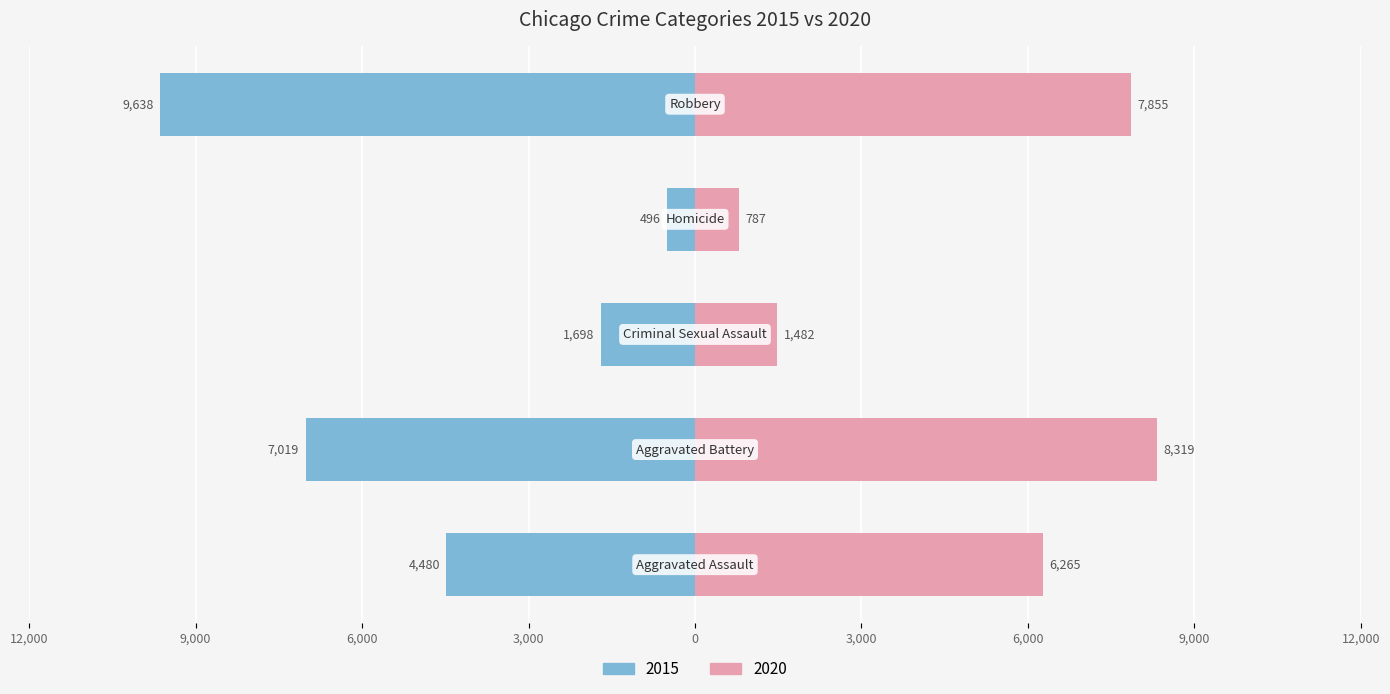

What is the difference between the highest and lowest values at Homicide?

291